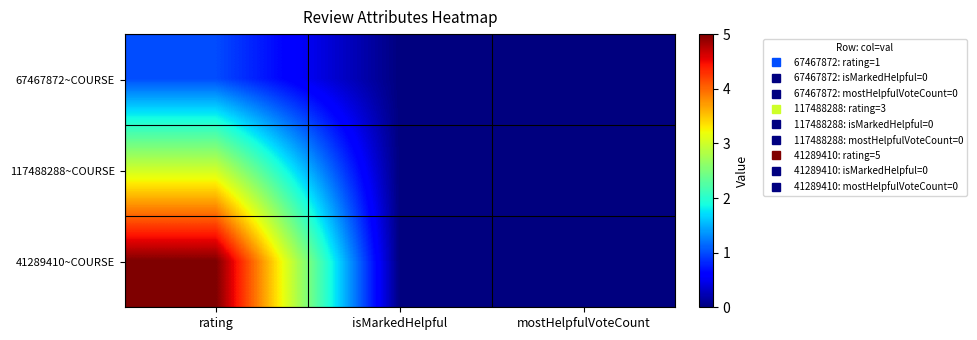

What is the total value across all series at rating?

9